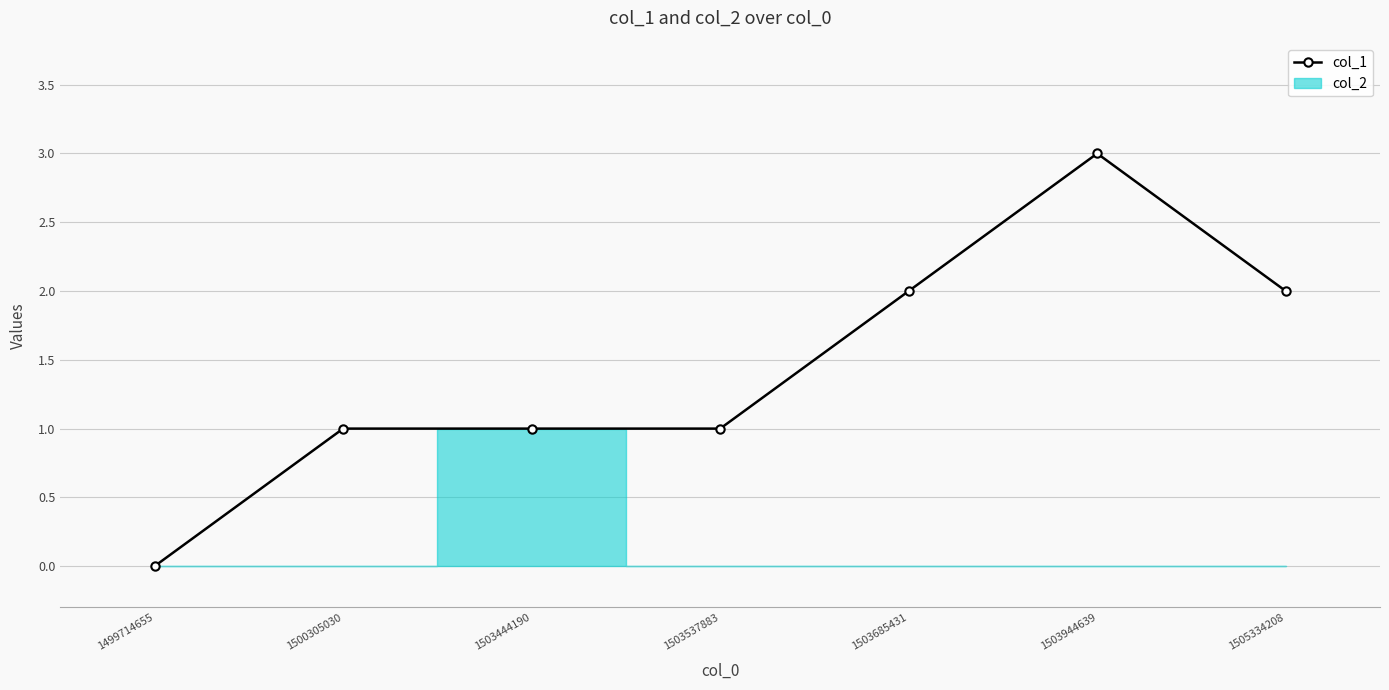

Rank the categories by value from lowest to highest.

1499714655, 1500305030, 1503444190, 1503537883, 1503685431, 1505334208, 1503944639